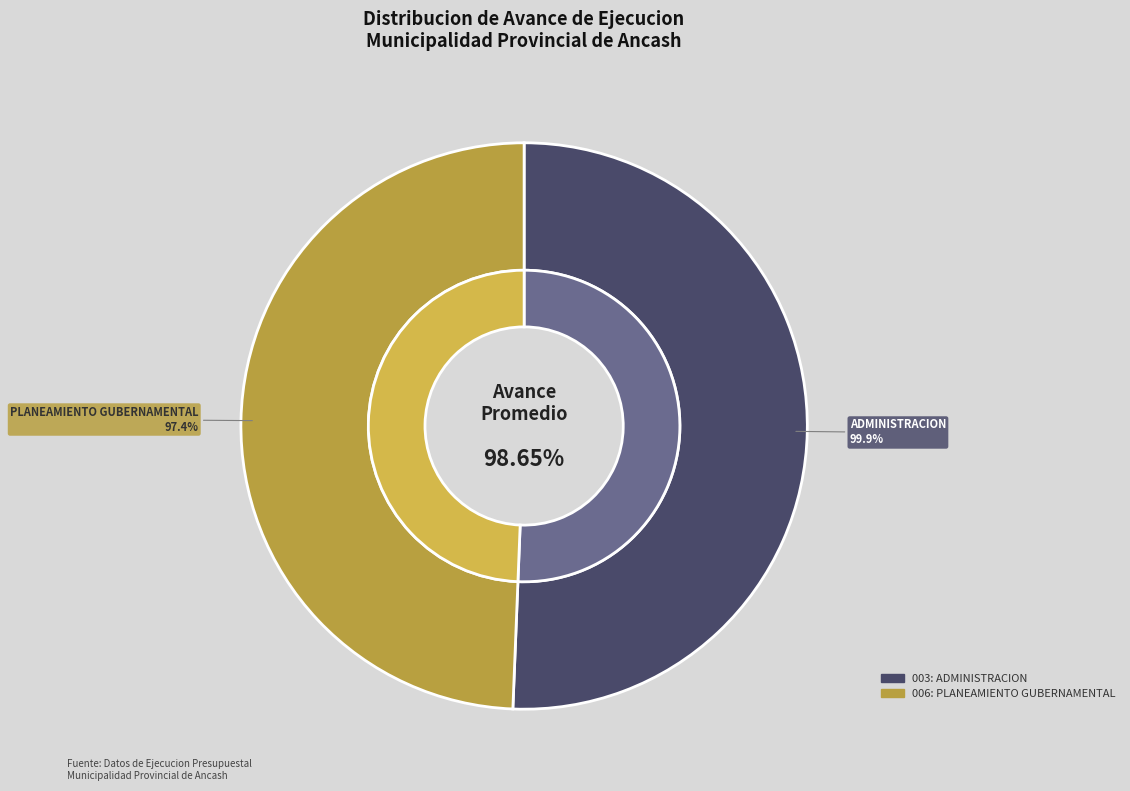

How many segments does this pie chart have?

2